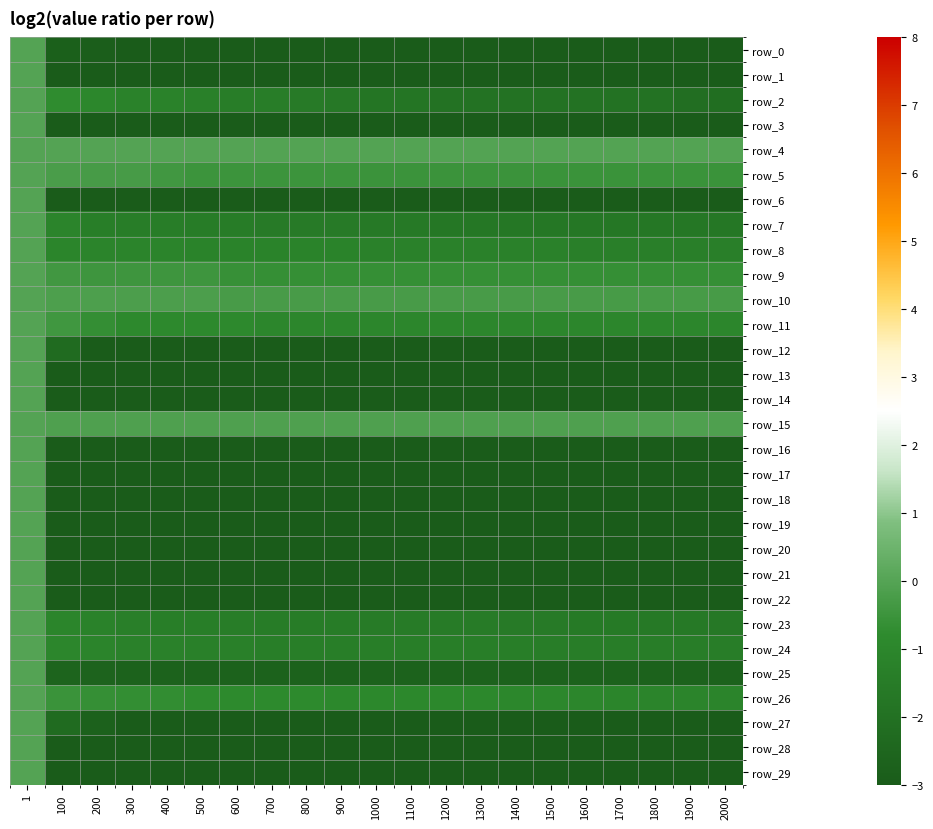

What is the sum of all row_11 values?

-18.8